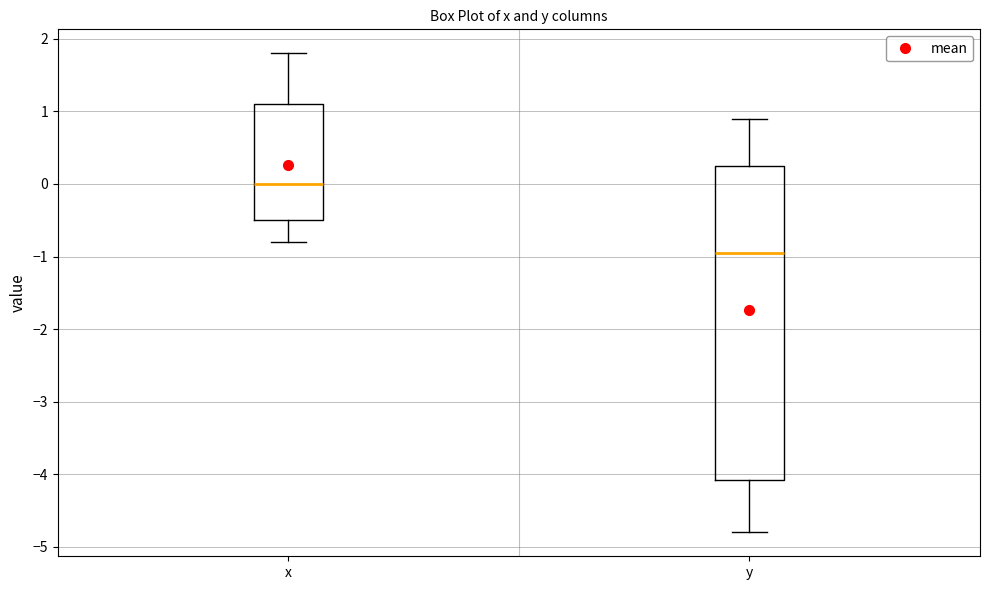

Which box's median line is the highest?

x